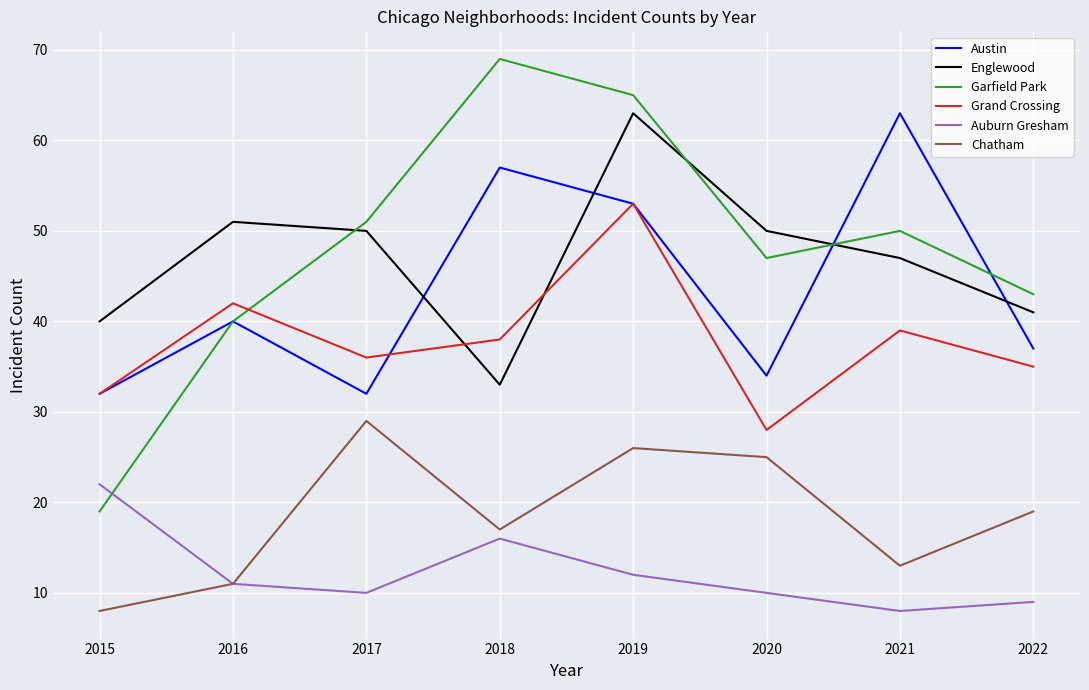

True or false: Auburn Gresham has more than 2 points higher than both neighbors.

False